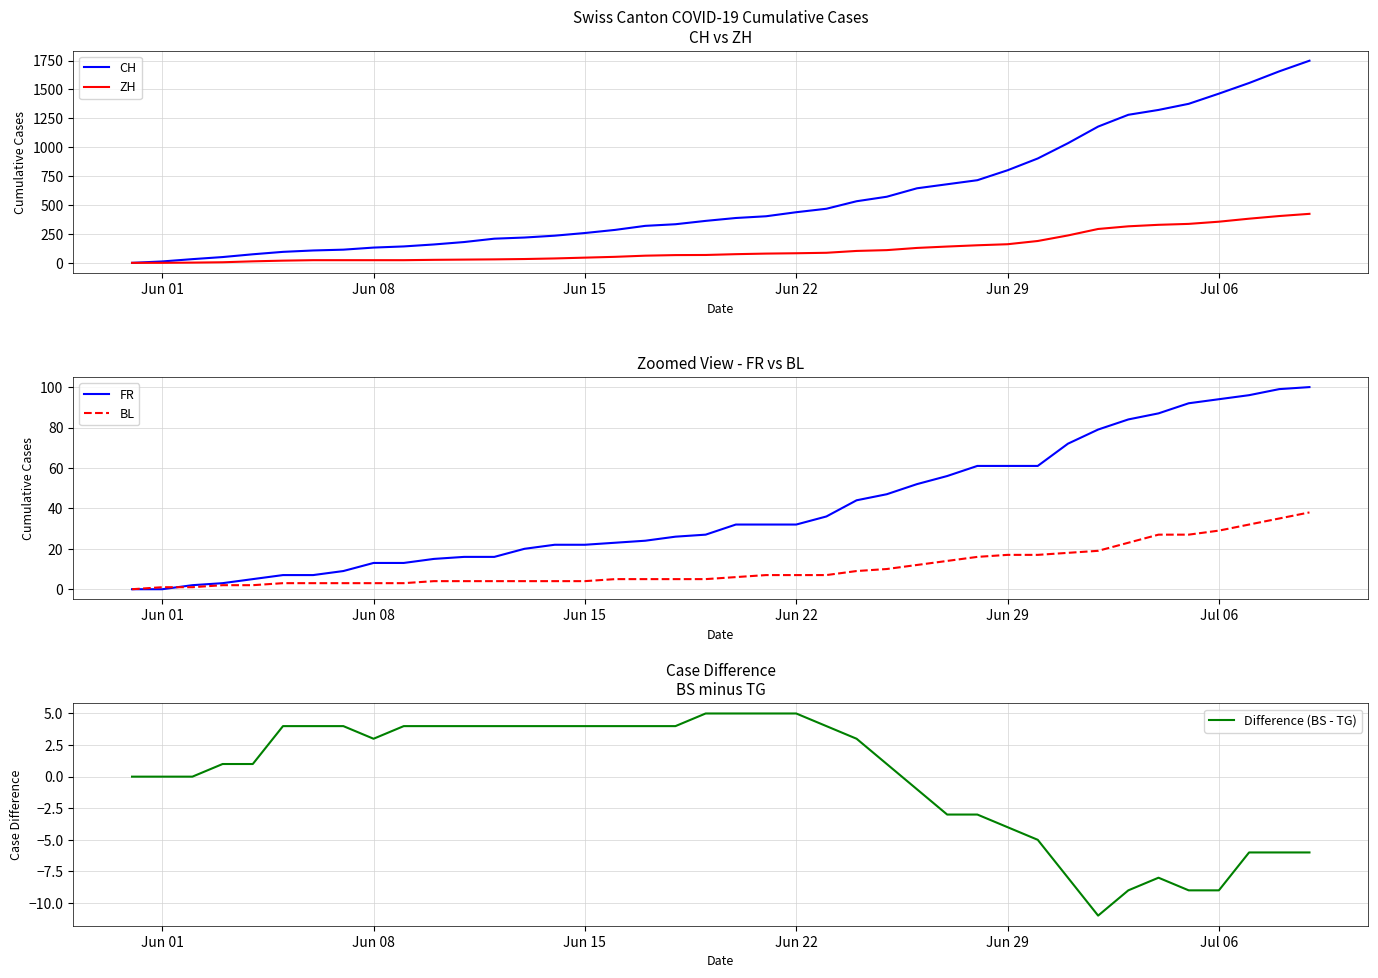

What is the maximum value for CH?

1749